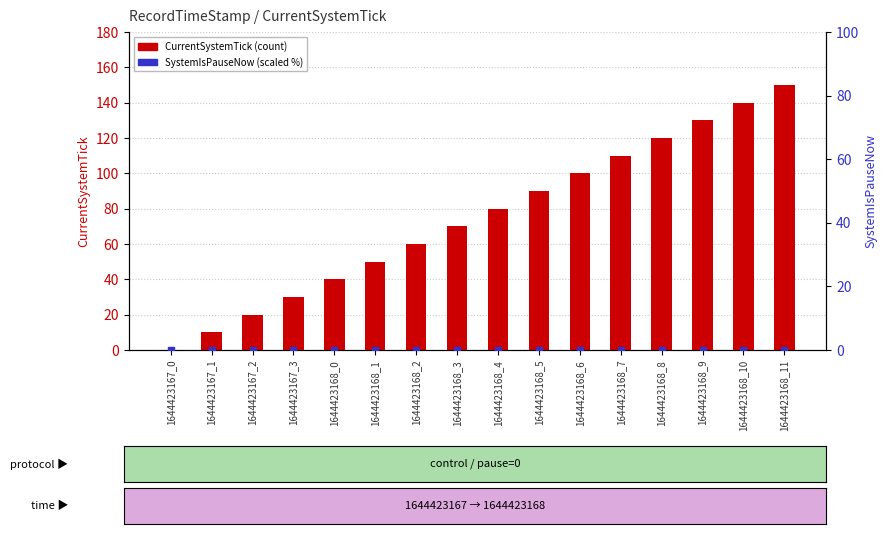

Which series has the widest spread of Y values?

CurrentSystemTick